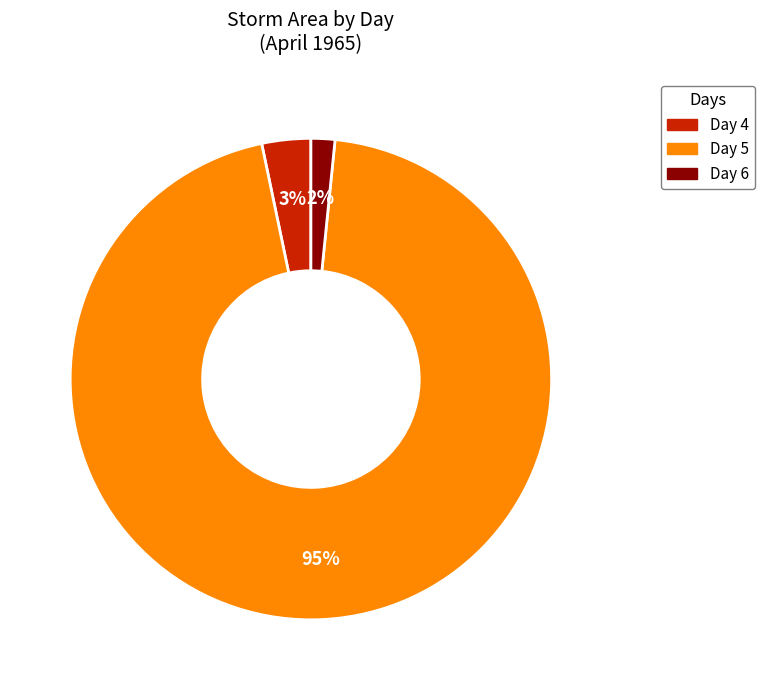

To the nearest percent, what is the average slice percentage?

33%